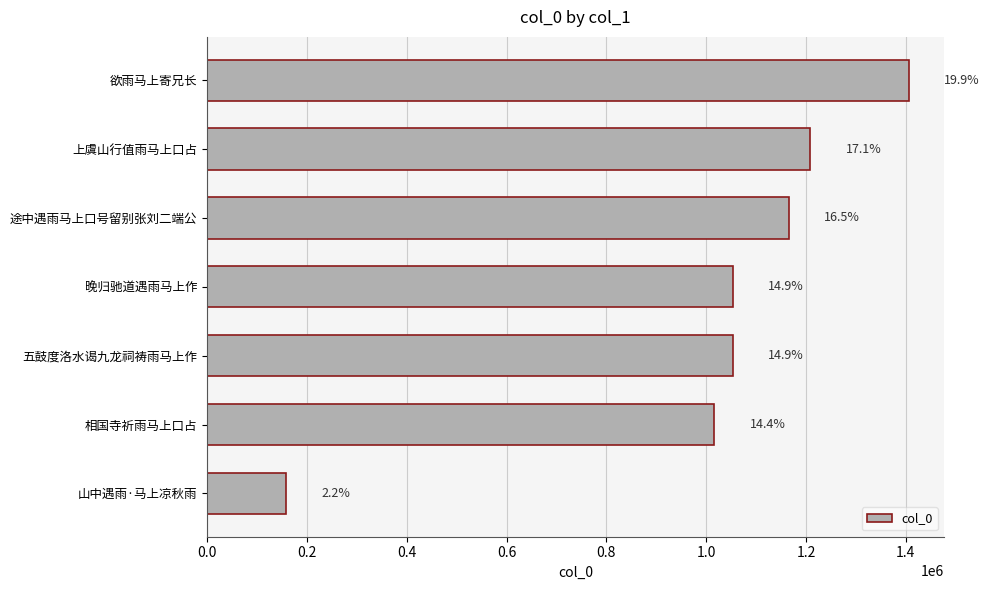

Are the bars horizontal?

Yes